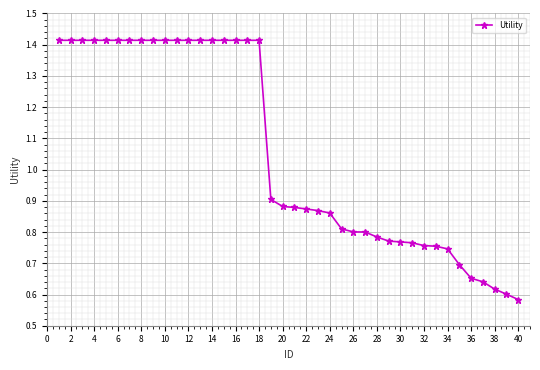

What is the sum of all values?

42.3